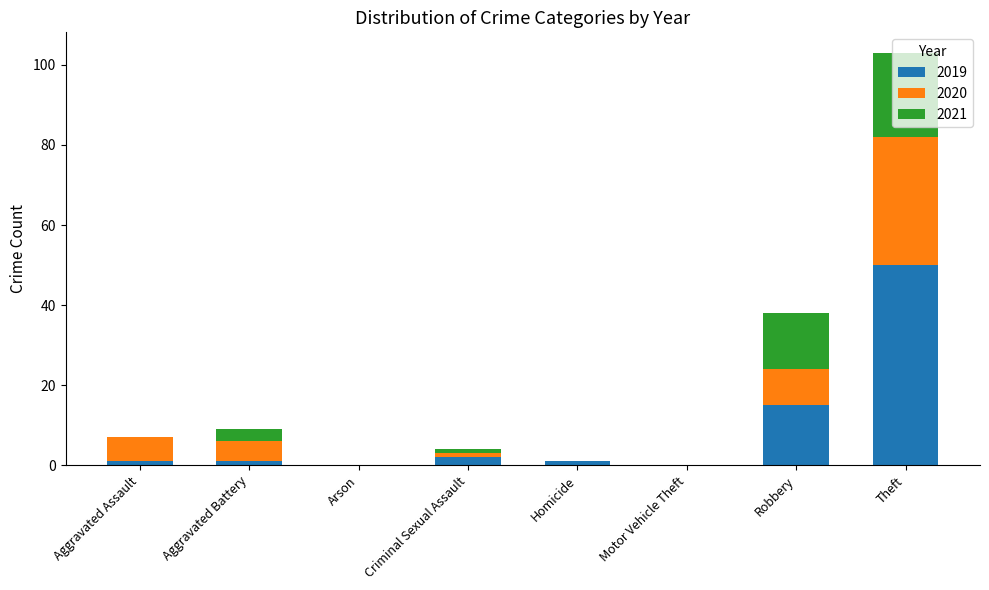

What is the total value across all series at Aggravated Battery?

9